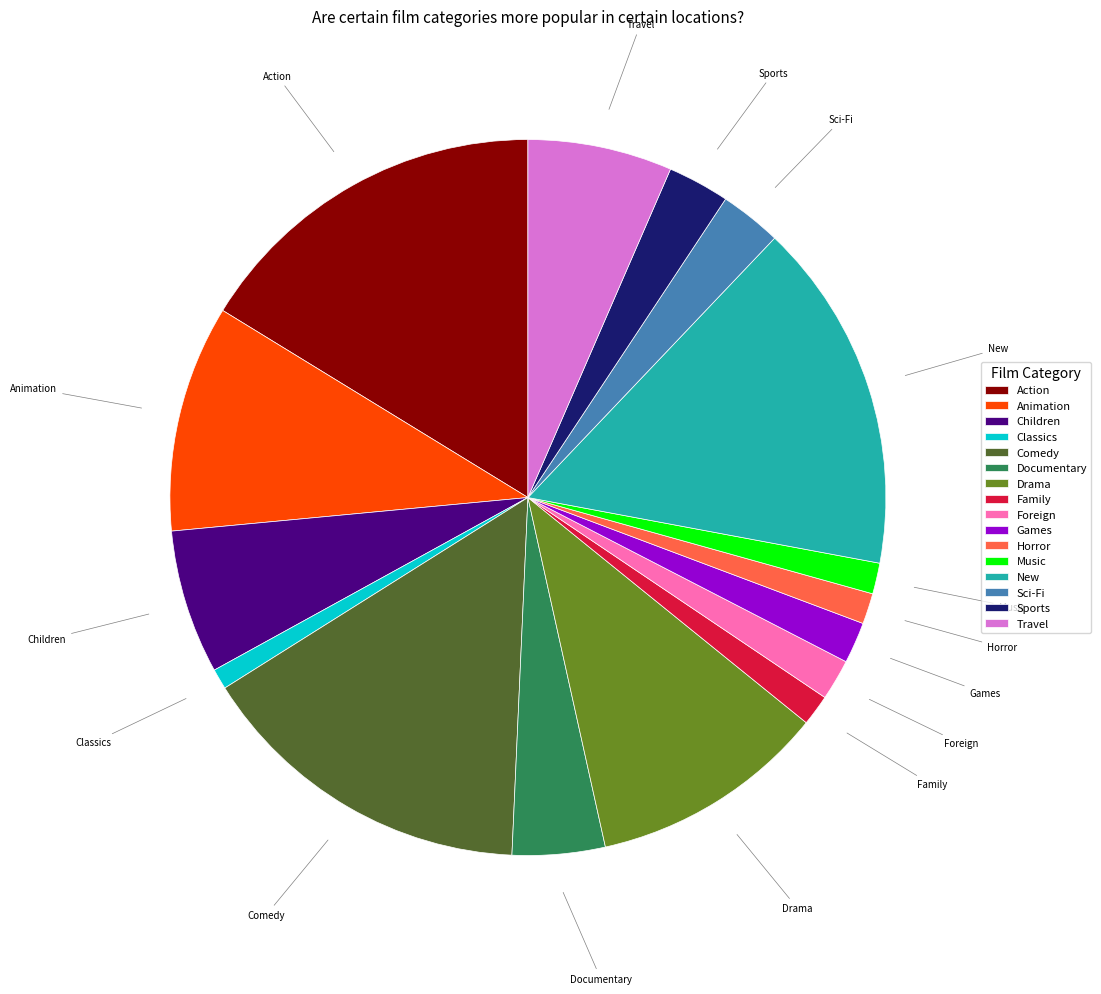

Which has a higher value, Action or Animation?

Action